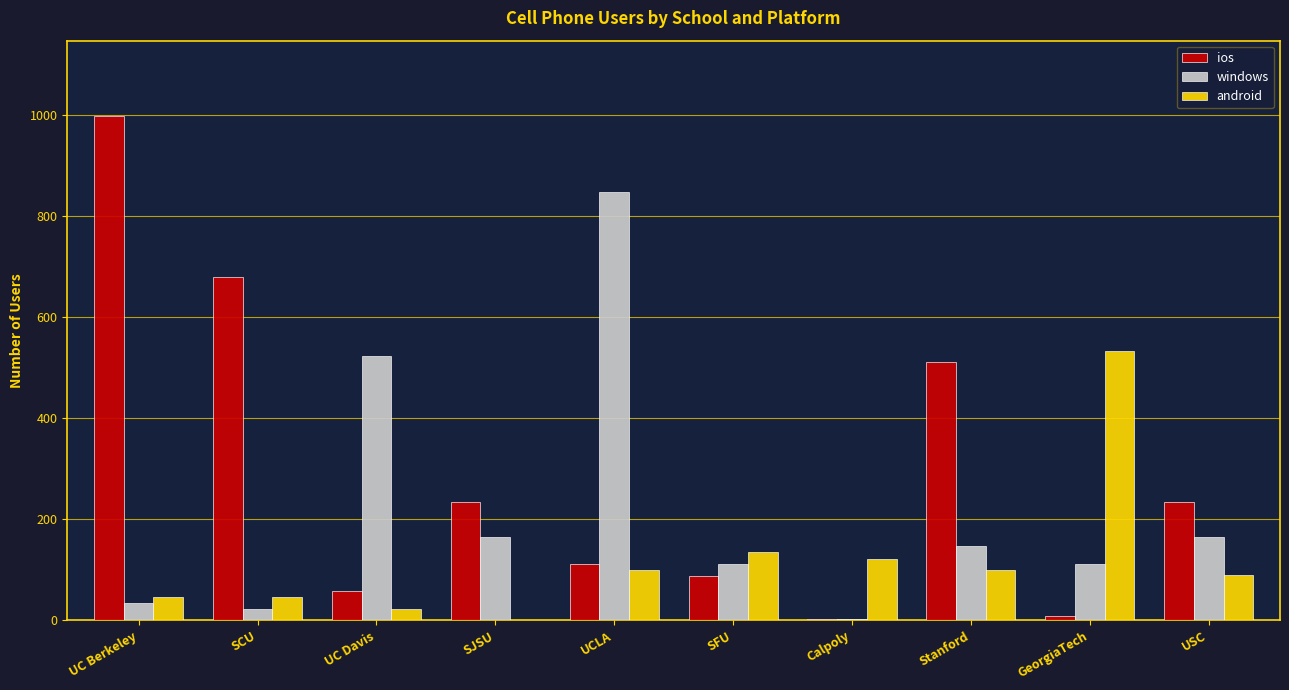

How many groups of bars are there?

10